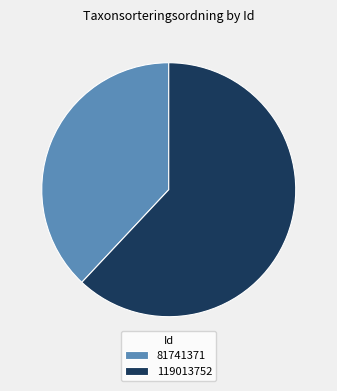

Is the sum of 119013752 and 81741371 greater than half?

Yes